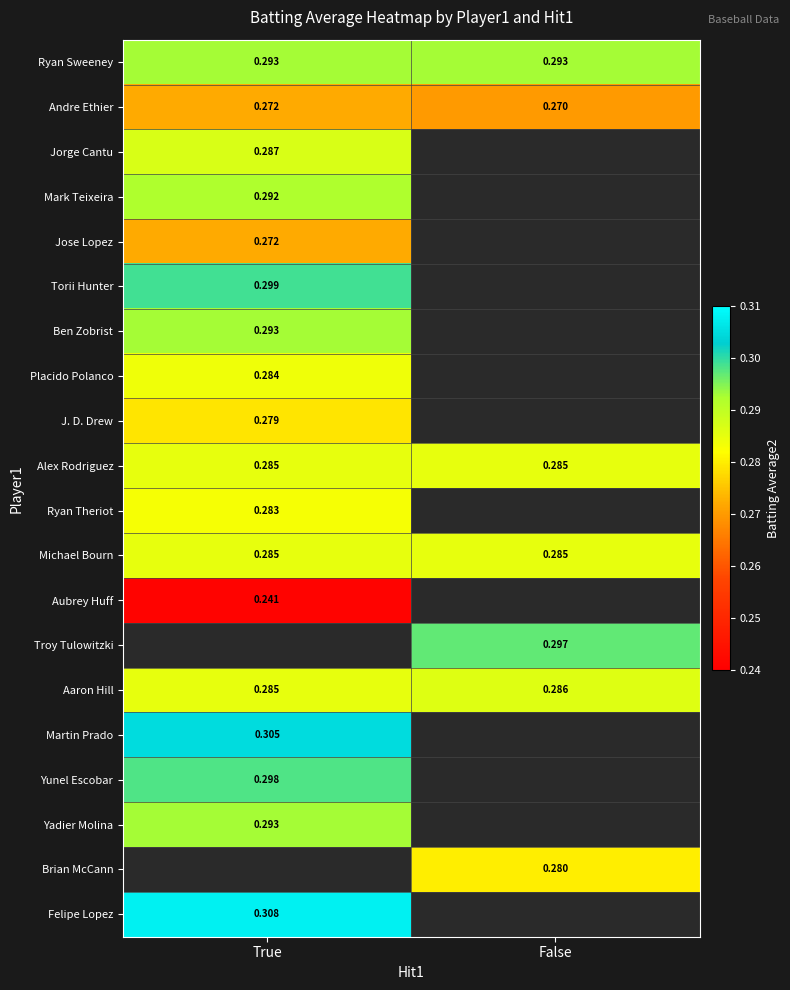

How many distinct data groups are displayed?

20